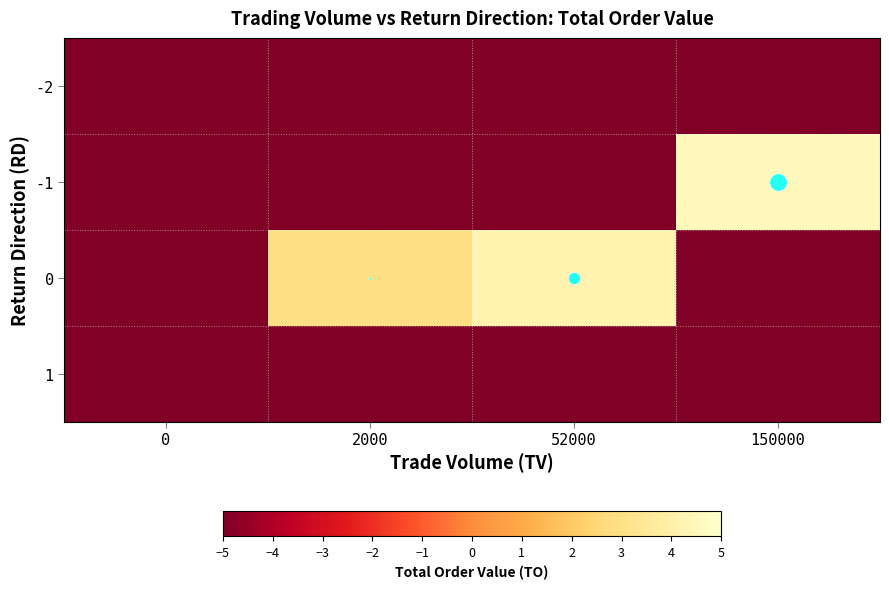

Reading left to right, extract all data points from this chart.

-2: 0=-6.0	2000=-6.0	52000=-6.0	150000=-6.0
-1: 0=-6.0	2000=-6.0	52000=-6.0	150000=4.5
0: 0=-6.0	2000=2.9	52000=4.2	150000=-6.0
1: 0=-6.0	2000=-6.0	52000=-6.0	150000=-6.0